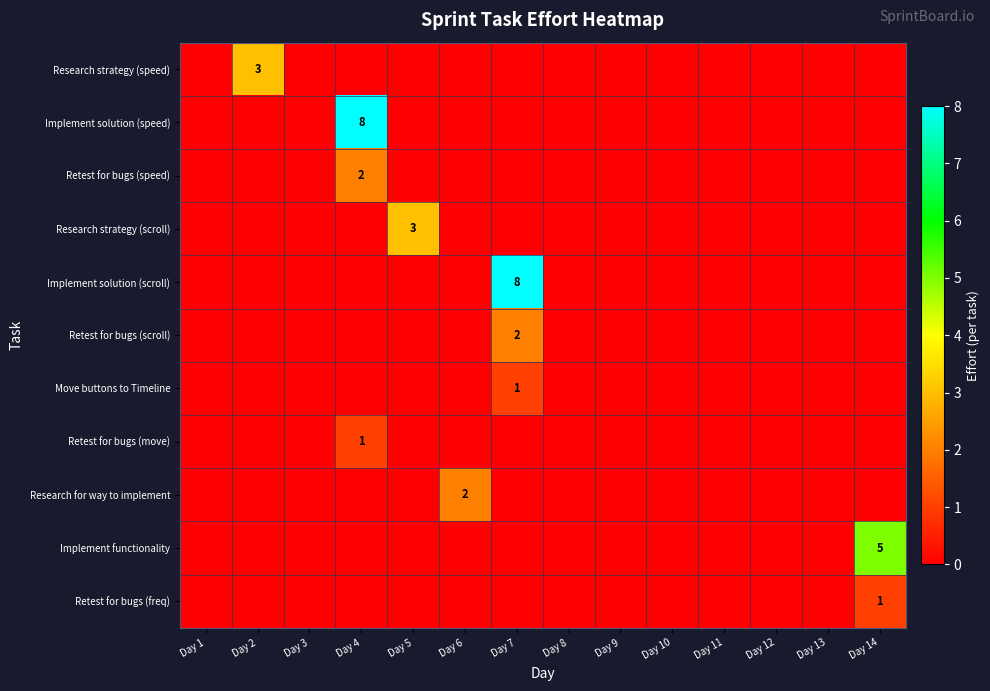

At which label does row_2 reach its minimum?

Day 1